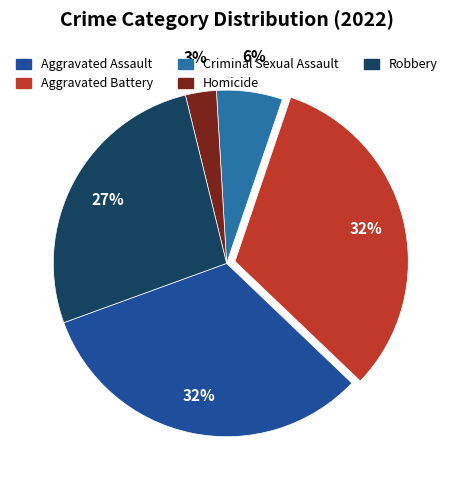

Approximately how many times larger is the value at Criminal Sexual Assault compared to Robbery?

0.2